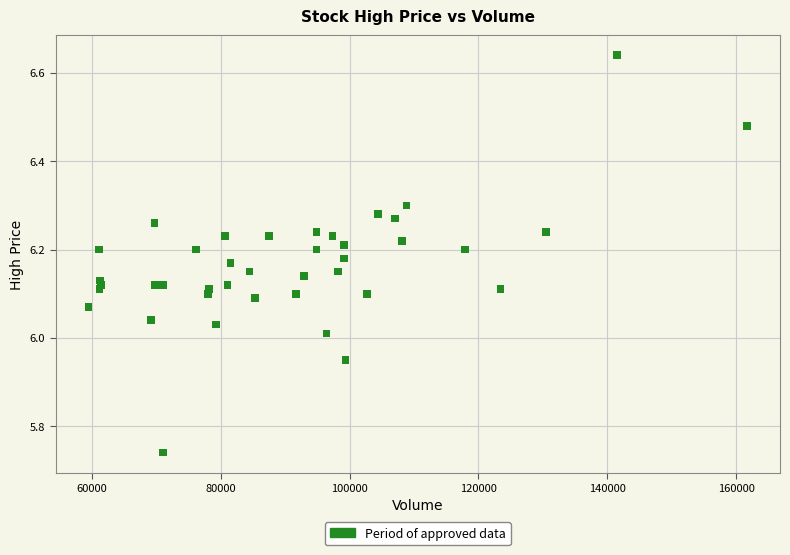

What is the range of Y values (max minus min)?

0.9